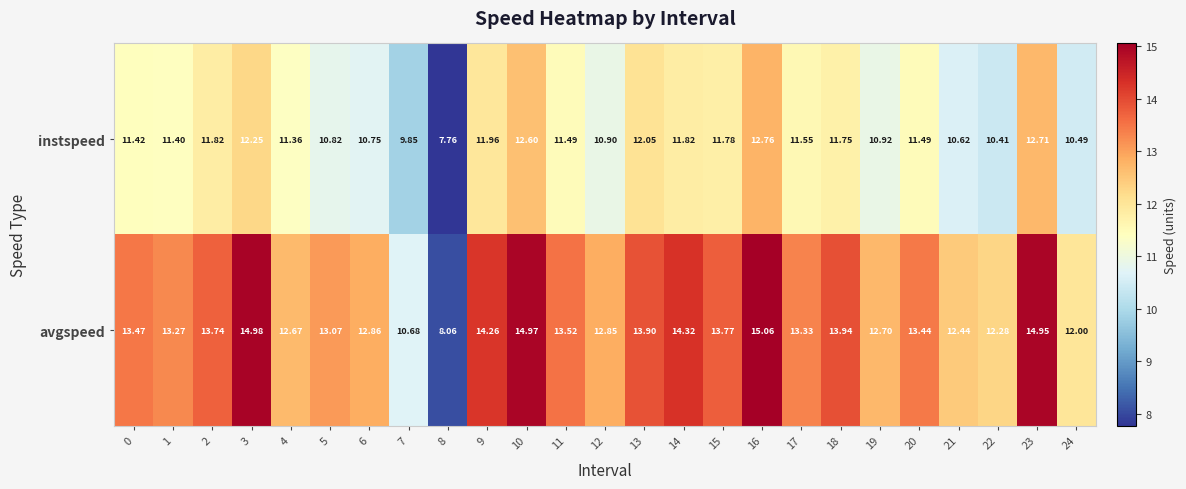

List the series in order of their overall mean, lowest first.

instspeed, avgspeed